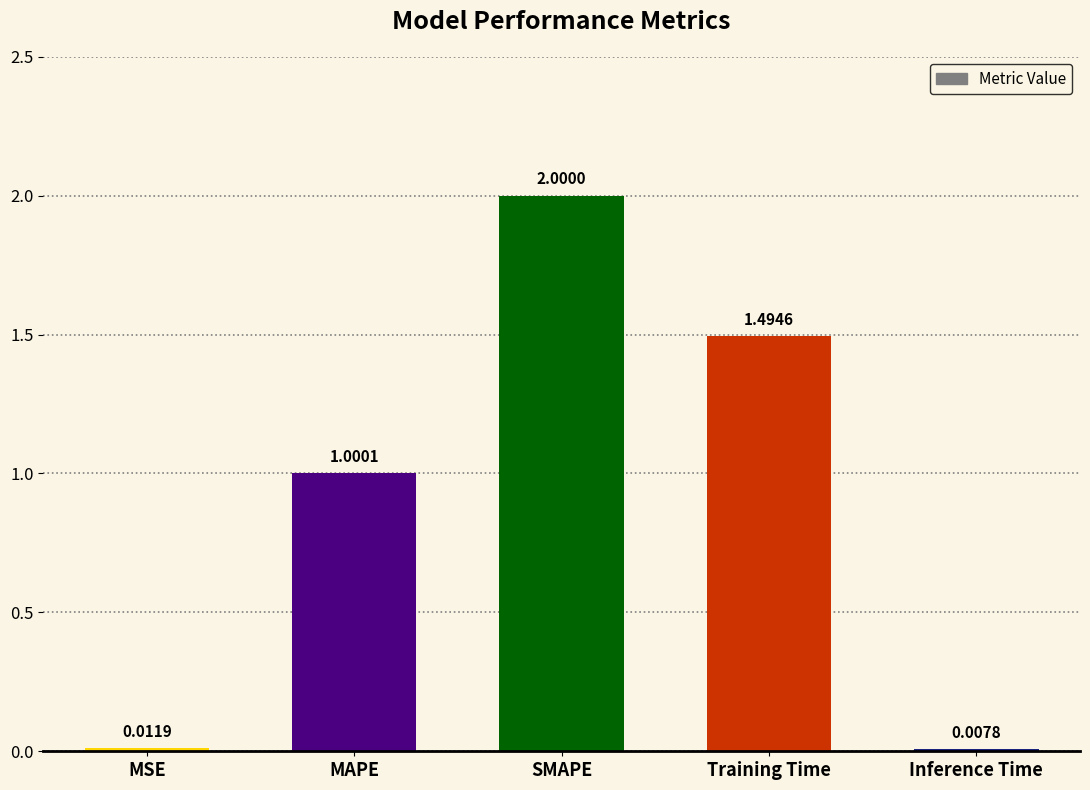

How many bars are there in total?

5